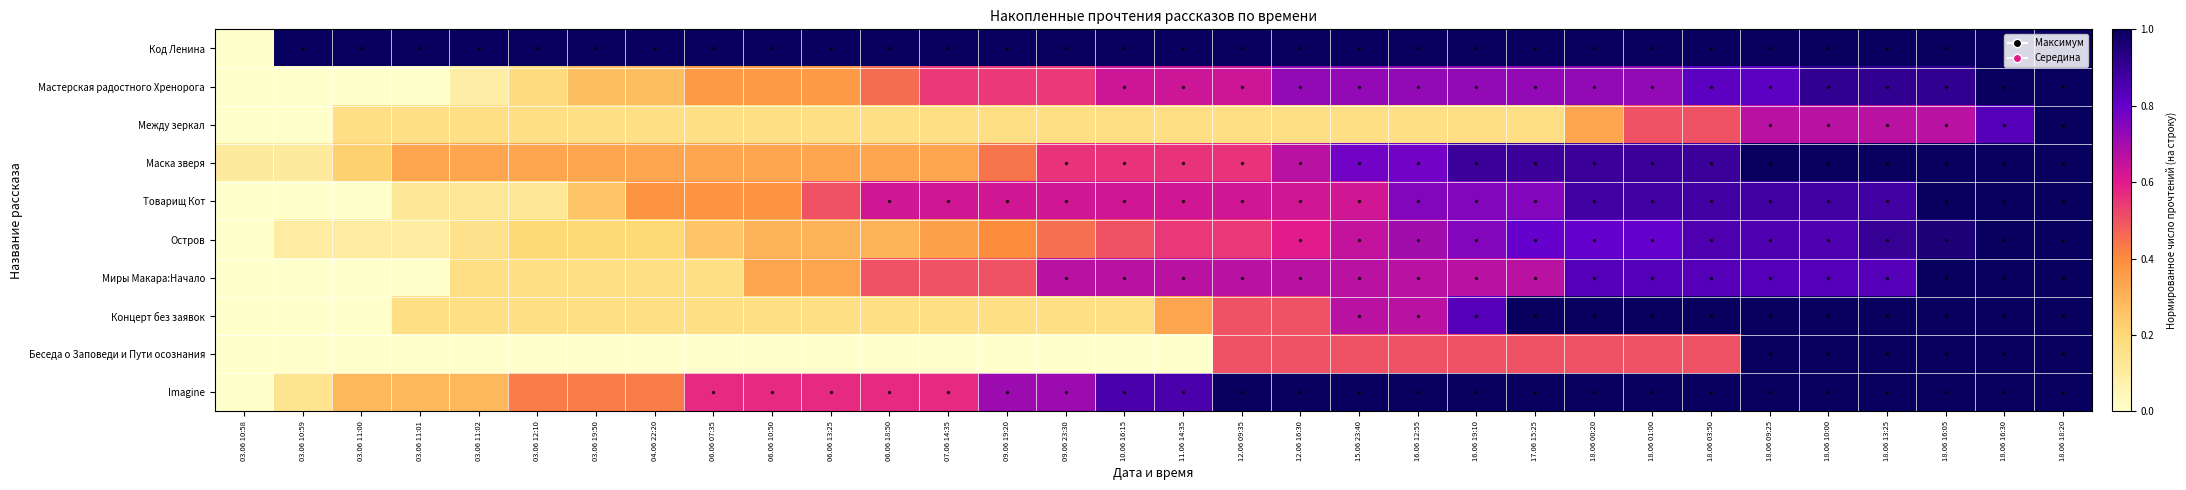

List the series in order of their peak value, highest first.

Код Ленина, Мастерская радостного Хренорога, Между зеркал, Маска зверя, Товарищ Кот, Остров, Миры Макара:Начало, Концерт без заявок, Беседа о Заповеди и Пути осознания, Imagine